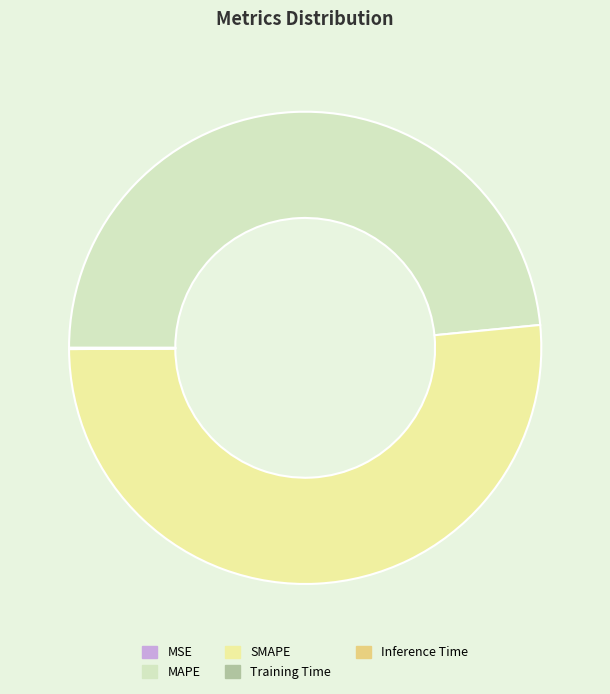

True or false: MAPE accounts for 48% of the total.

True